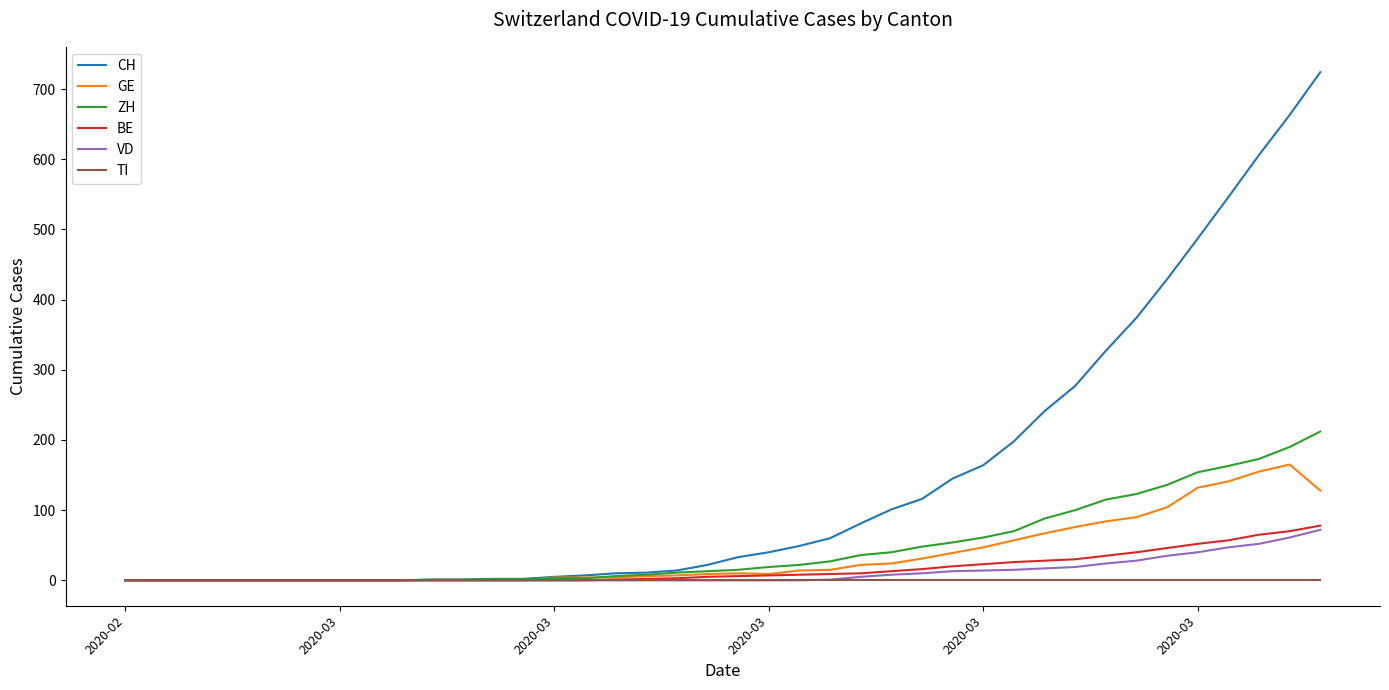

What is the maximum value shown in the chart?

724